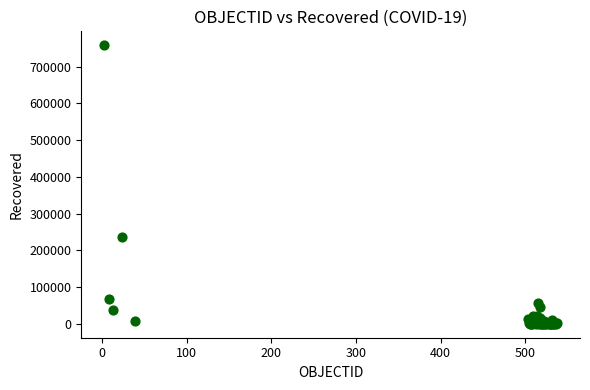

What Y value in the scatter plot is closest to 378914?

236154